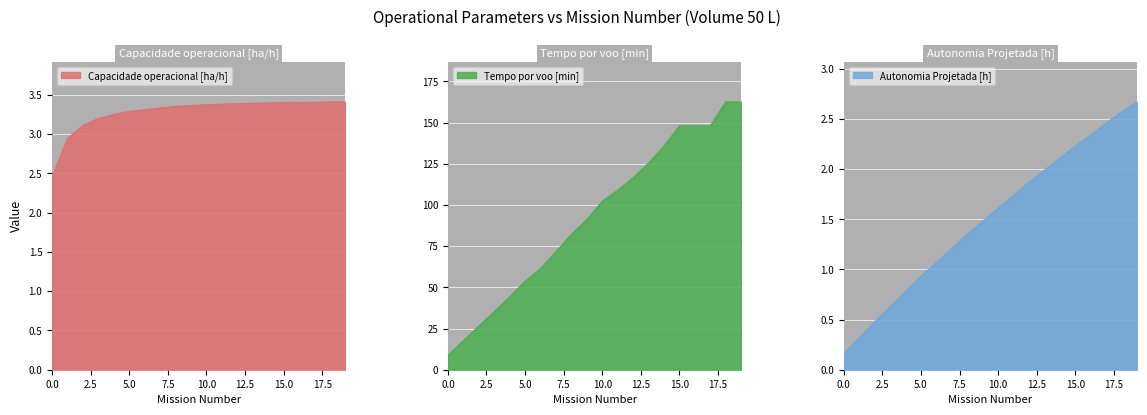

What is the value of the Autonomia Projetada [h] point at the 18th from the left?

2.5